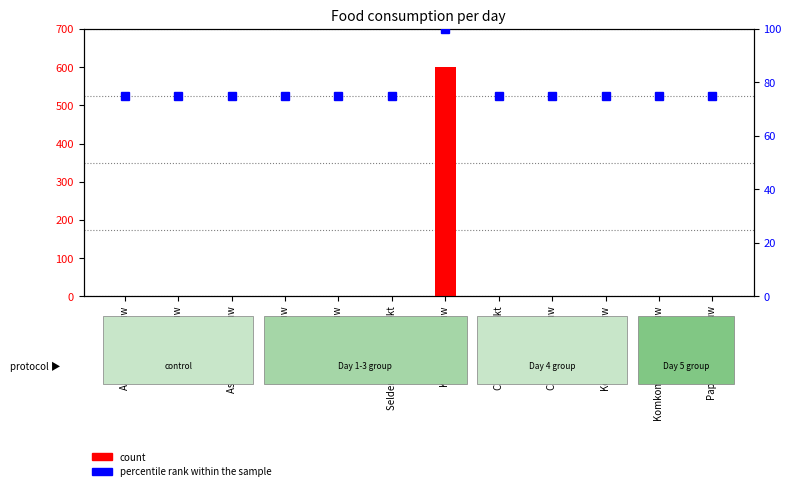

Which series has the largest total across all categories?

percentile rank within the sample